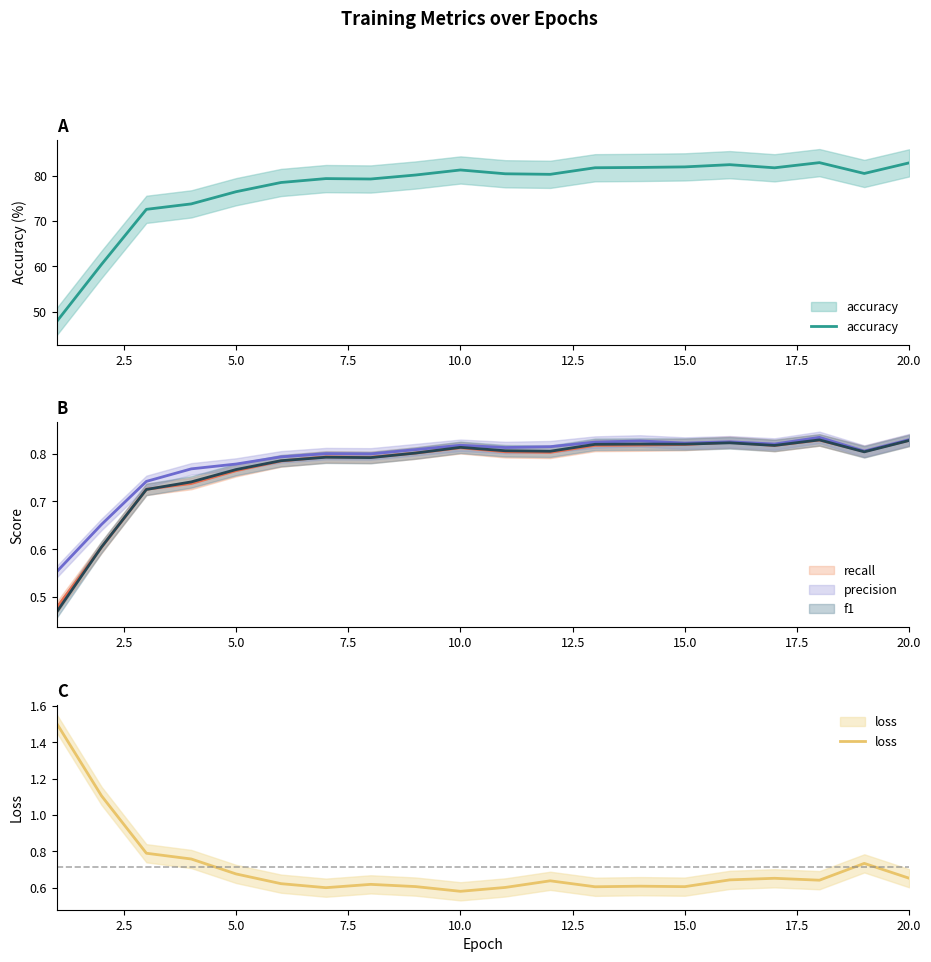

What is the difference between the second highest and second lowest values in the precision series?

0.2